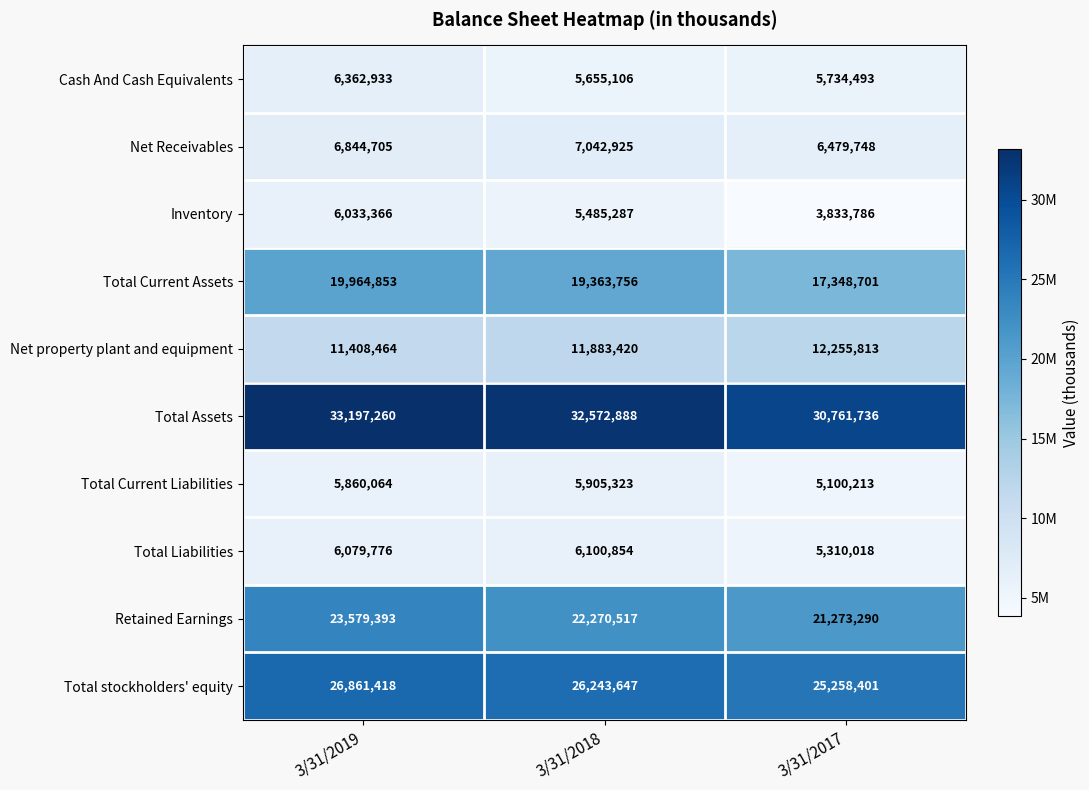

Which series has the largest range (max minus min)?

Total Current Assets